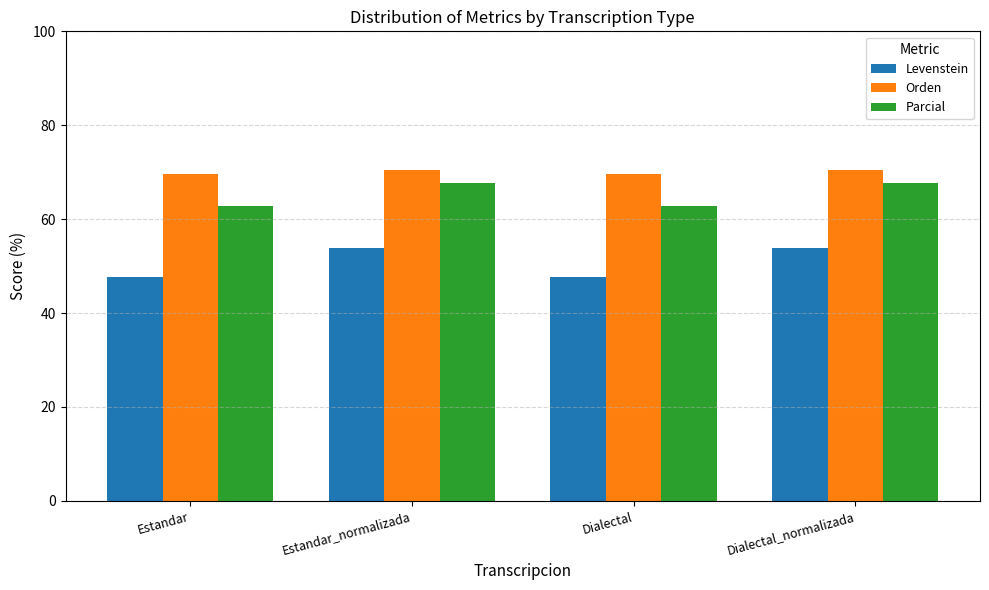

List the series in order of their overall mean, highest first.

Orden, Parcial, Levenstein